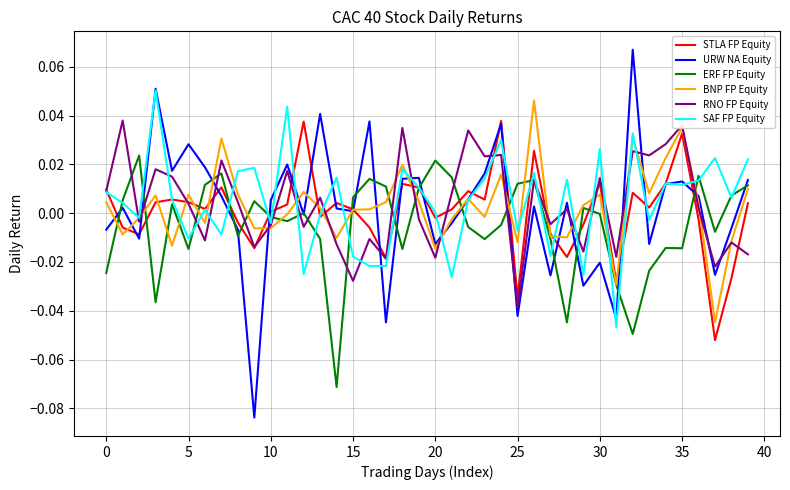

Which series has the largest range (max minus min)?

URW NA Equity